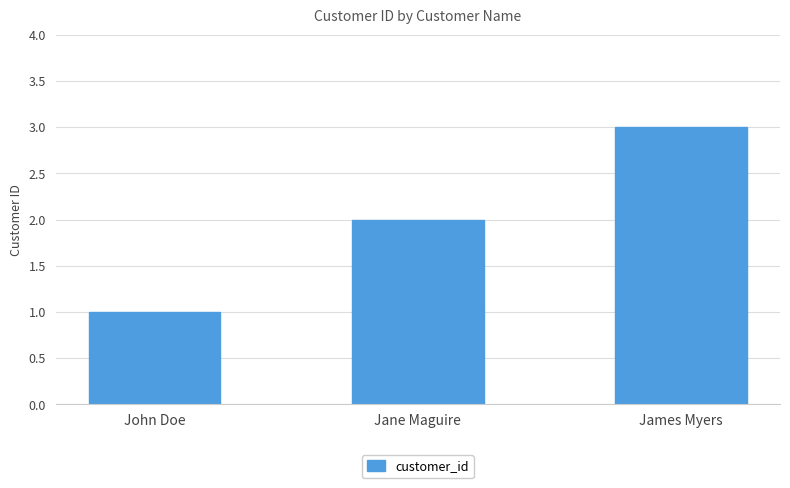

True or false: the data shows 1 at John Doe.

True